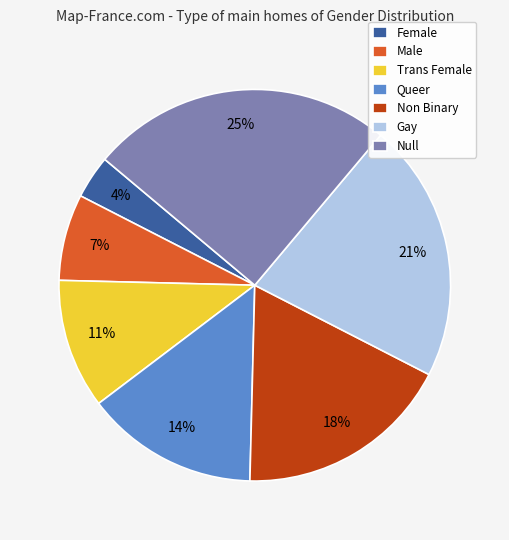

Which category has the smallest portion of the pie?

Female